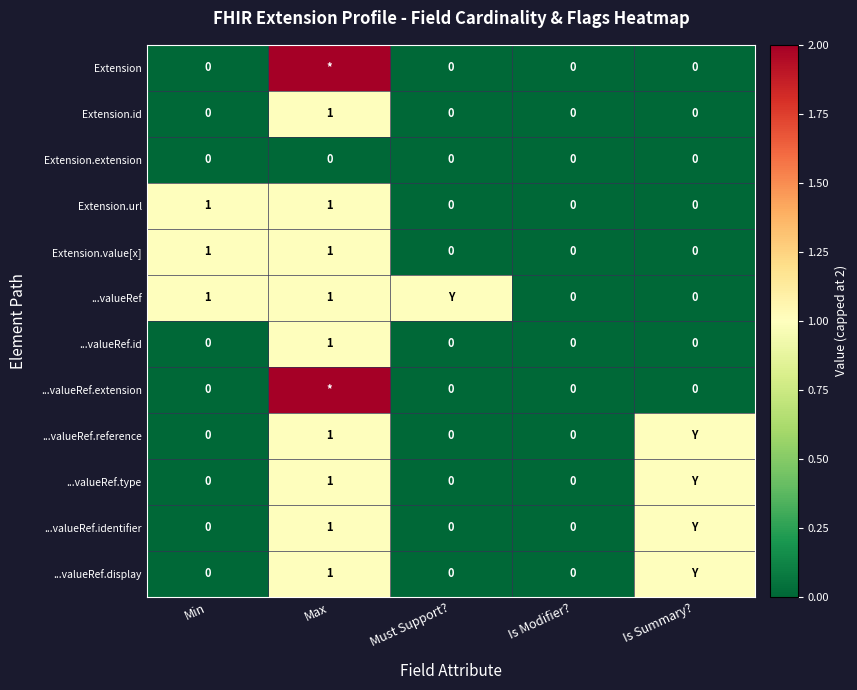

How many Extension.value[x] values are between 0 and 1?

5